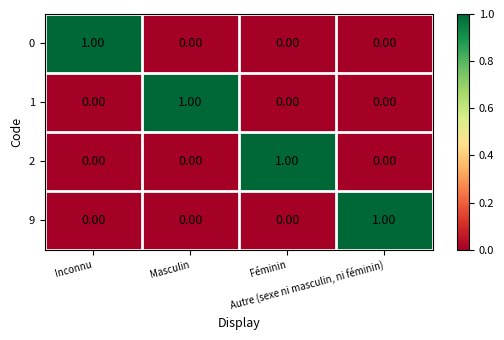

What is the spread (max minus min) of values at Inconnu?

1